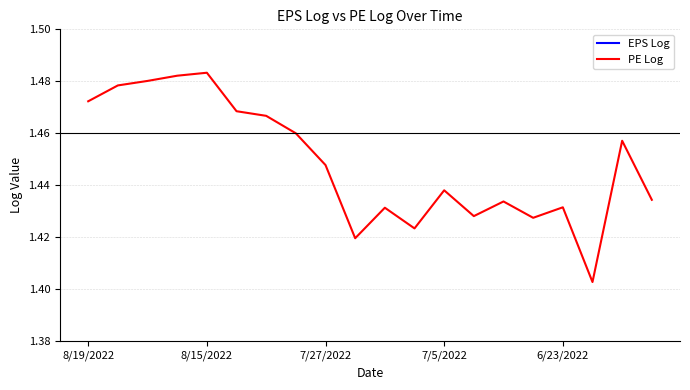

What is the value of the EPS Log point at the 9th from the left?

1.0